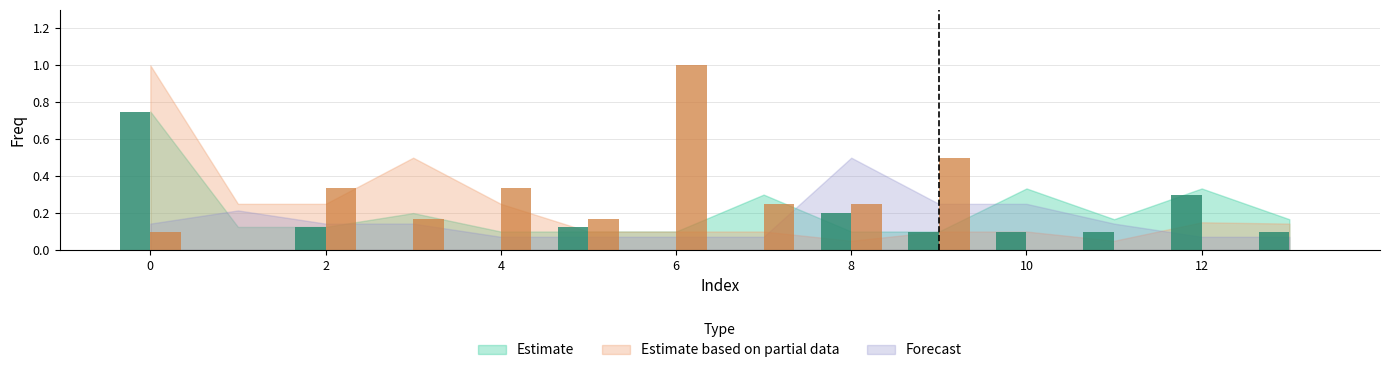

The value of Estimate based on partial data at 10 is 0.1. True or false?

True